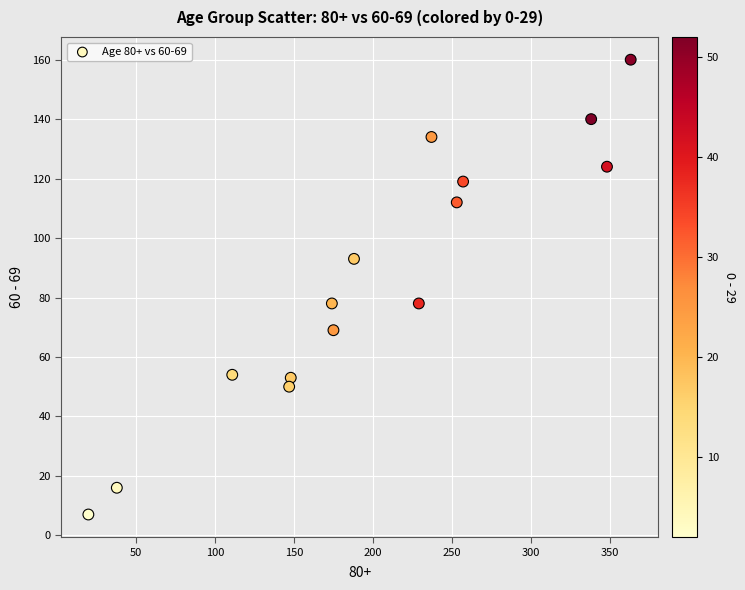

What is the range of Y values (max minus min)?

153